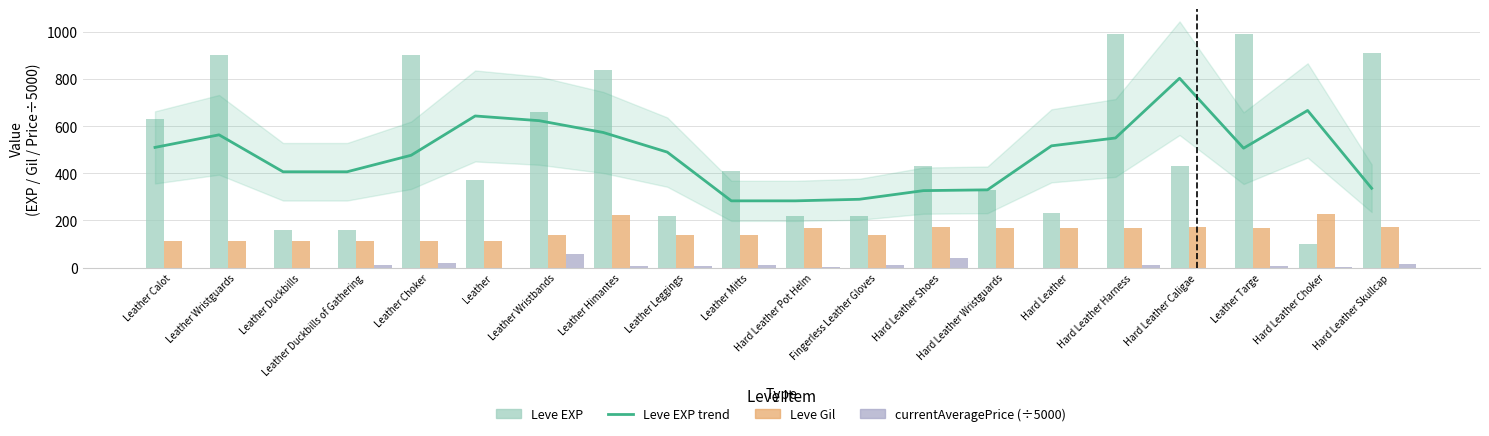

Is it true that Leve EXP equals 990.0 at Hard Leather Harness?

True